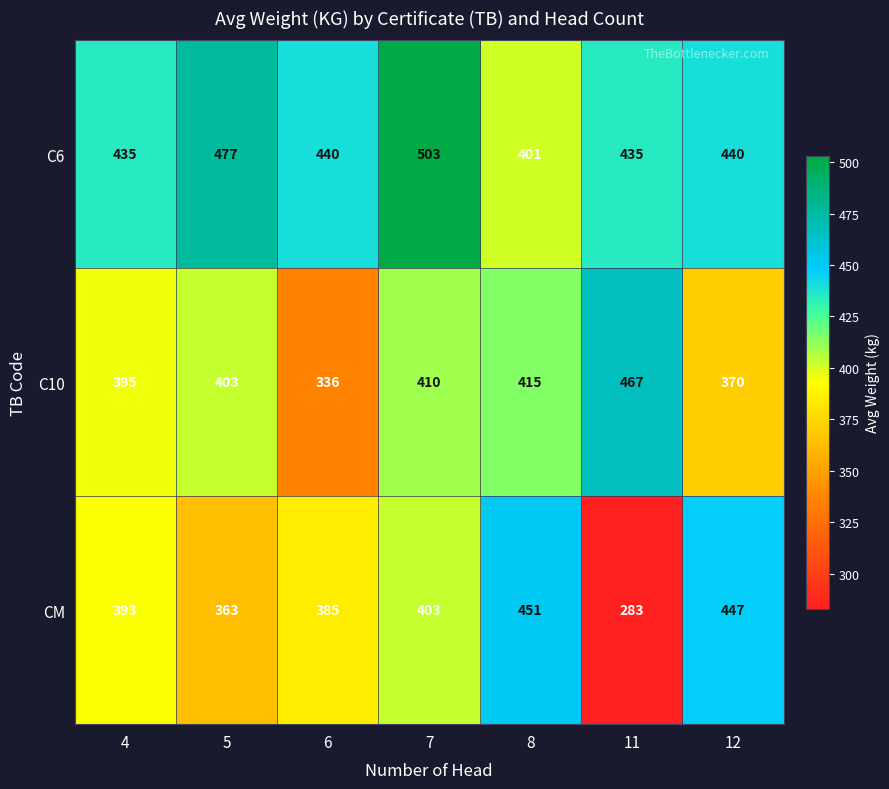

Where is C10 nearest to the value 401?

5